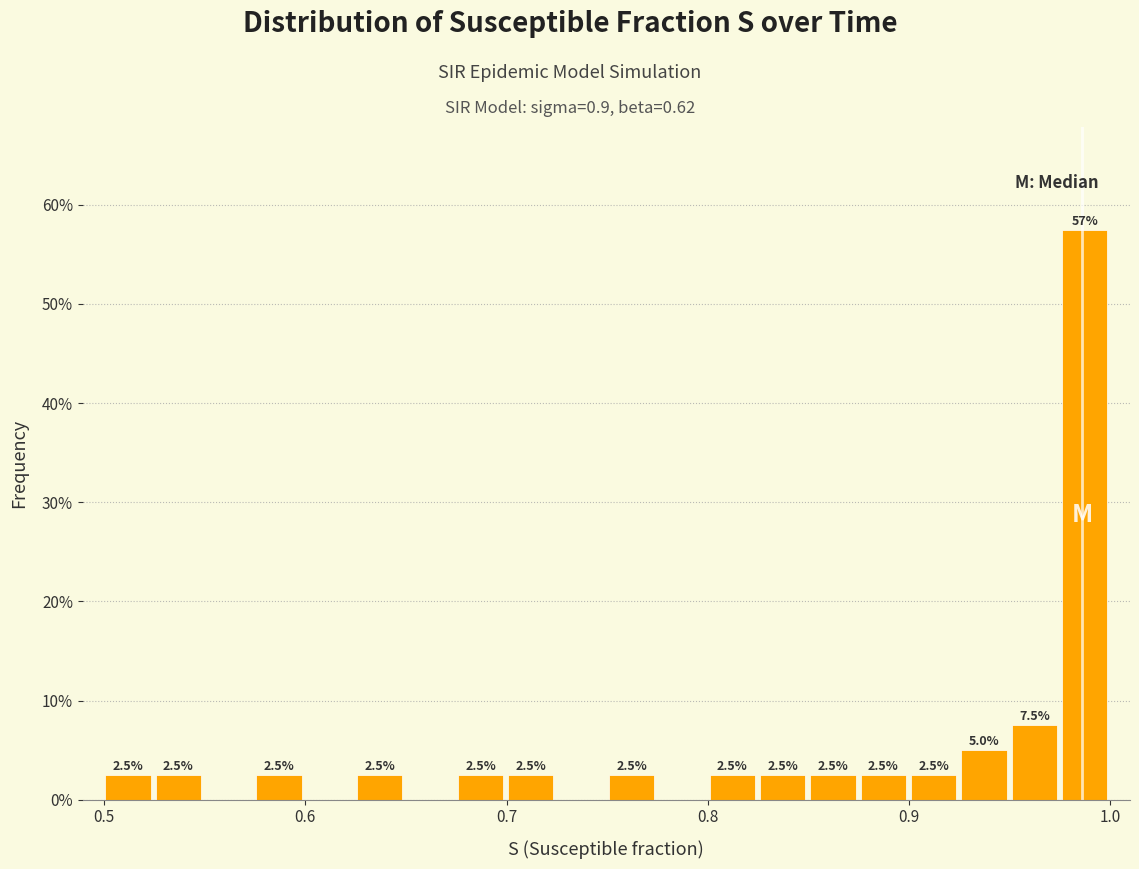

Read against the x-axis, roughly where is the centre of the tallest bar?

0.99